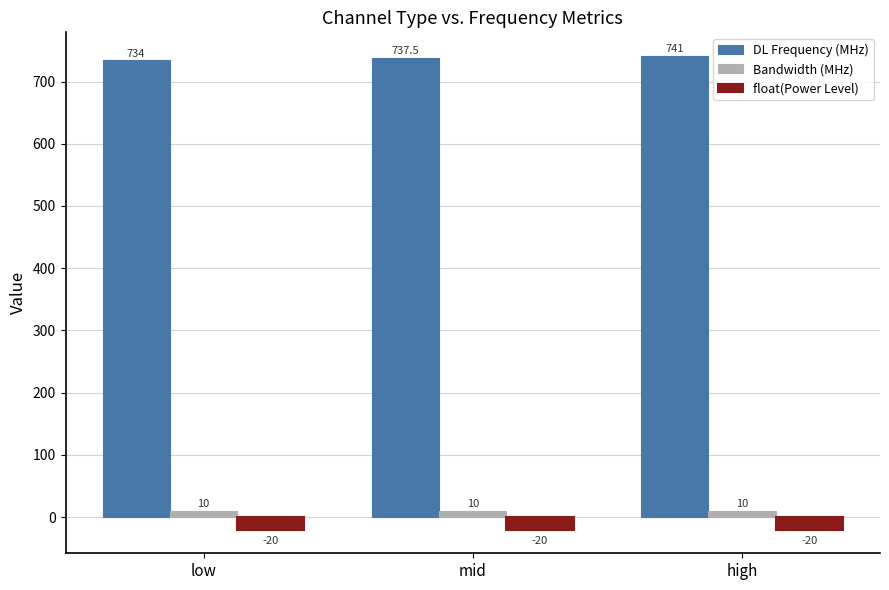

Between mid and high, which series saw the biggest shift?

DL Frequency (MHz)